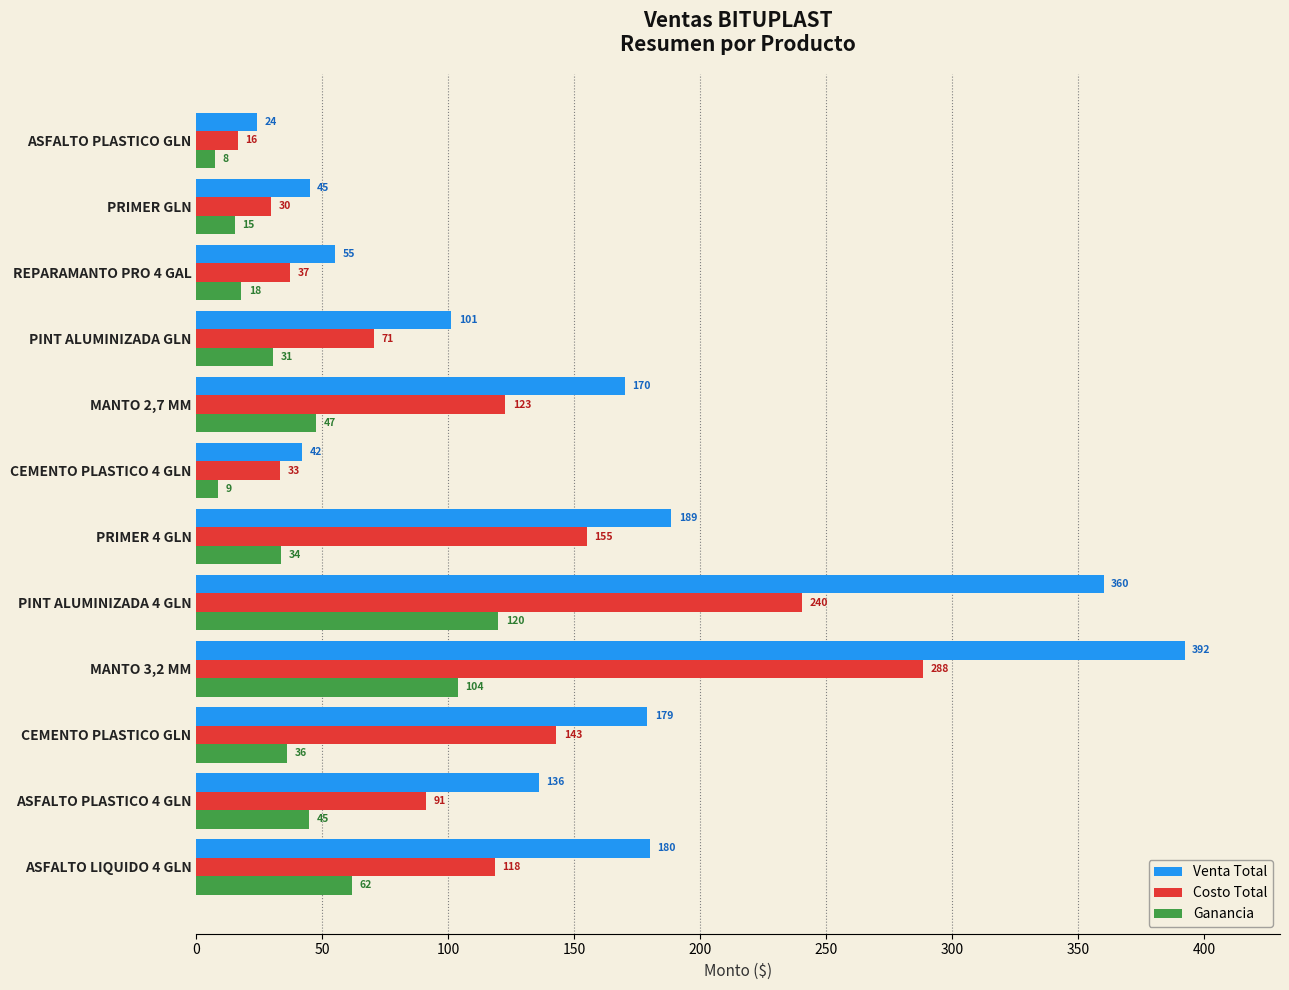

Which series has the largest range (max minus min)?

Venta Total